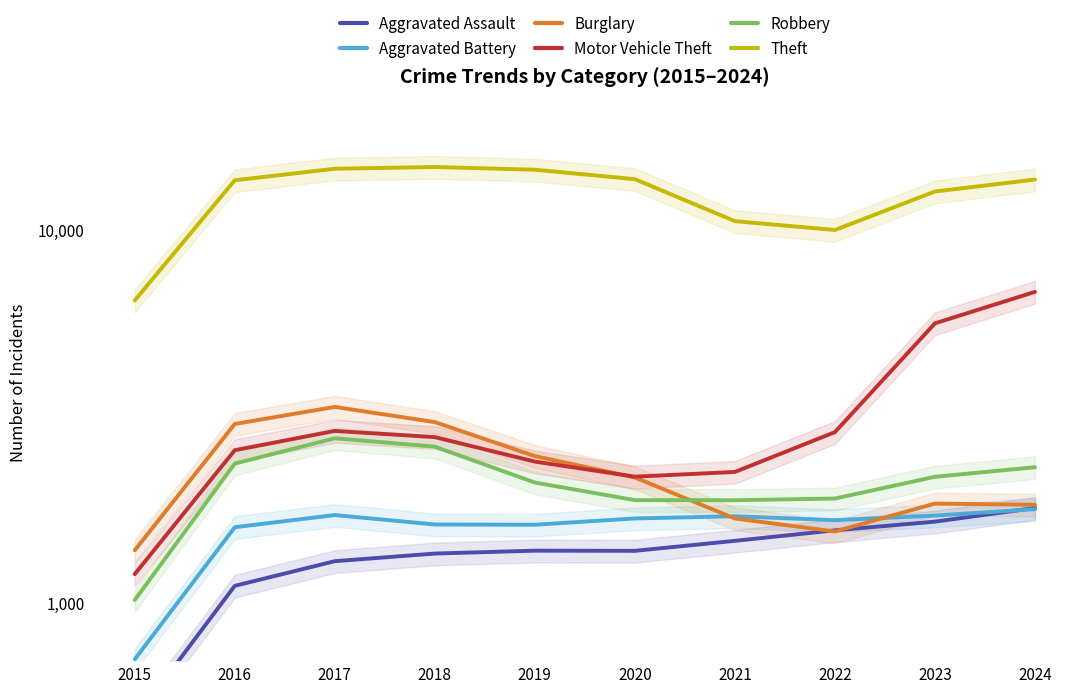

True or false: Robbery and Aggravated Assault intersect in this chart.

False